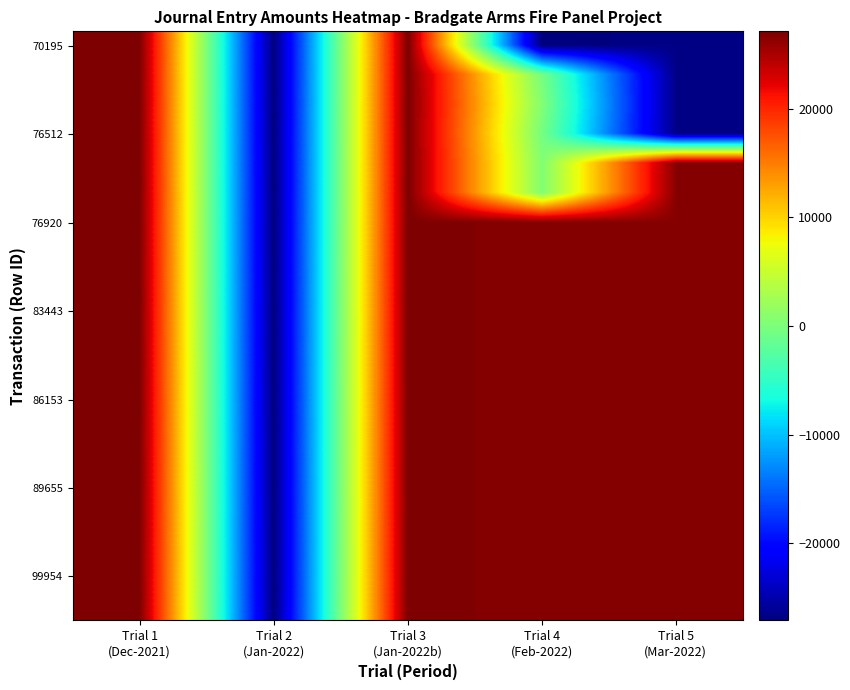

Which has a higher value, Trial 5
(Mar-2022) or Trial 2
(Jan-2022)?

Trial 5
(Mar-2022)